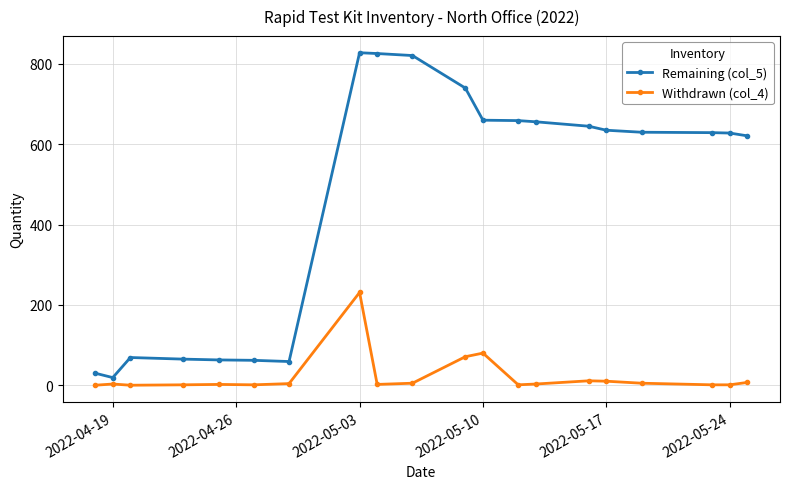

What is the difference between the maximum and second lowest values in the Remaining (col_5) series?

798